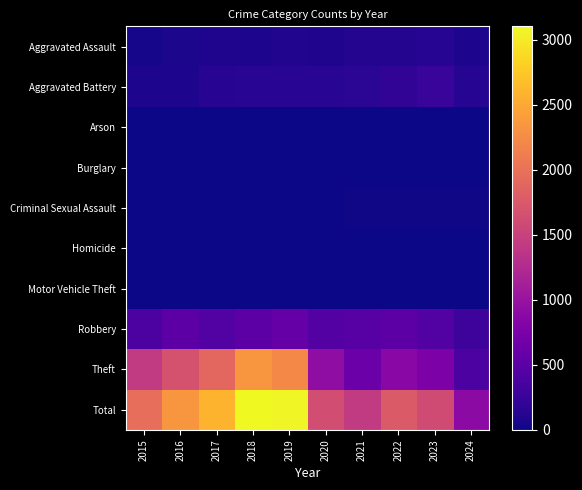

What is the difference between the second highest and minimum values in the Total series?

2182